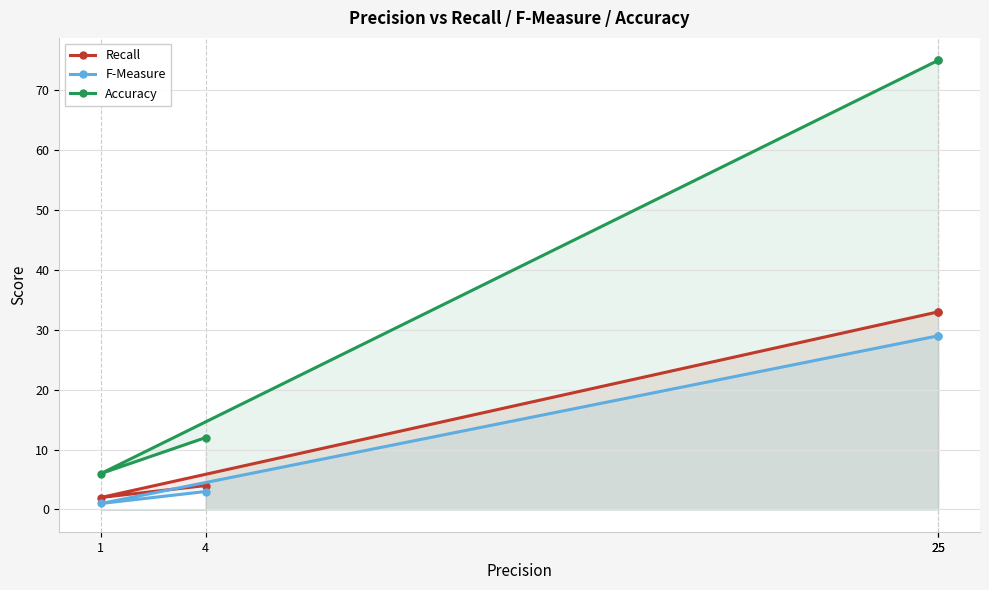

Between 1 and 4, which series saw the biggest shift?

Accuracy